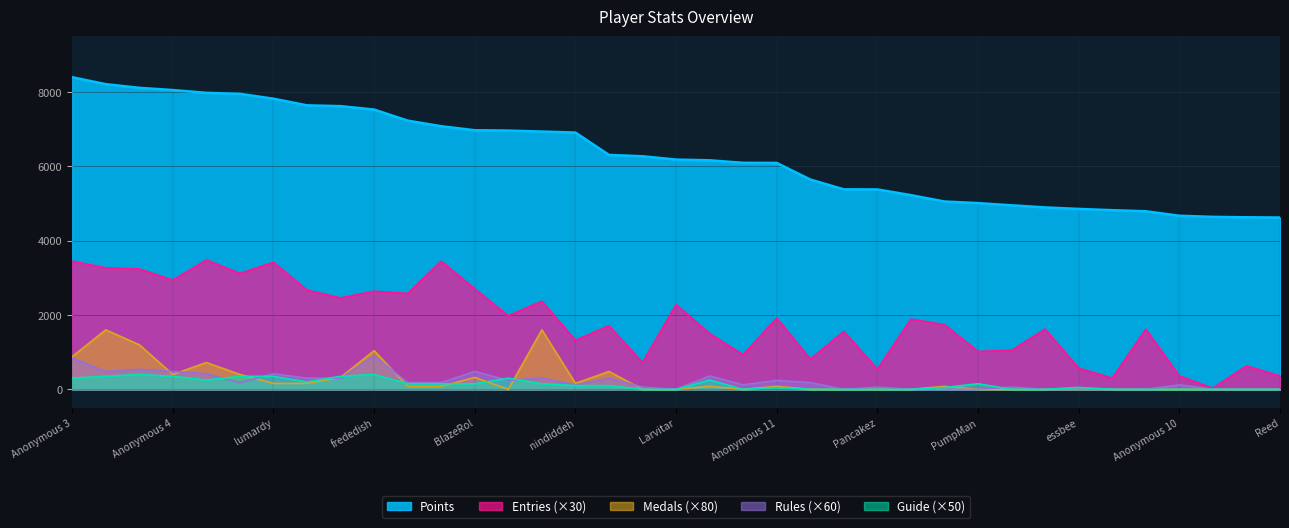

Reading left to right, extract all data points from this chart.

Points: 8399	8212	8114	8054	7979	7952	7821	7642	7621	7529	7231	7080	6973	6963	6937	6910	6308	6272	6183	6163	6096	6093	5646	5382	5379	5226	5054	5011	4952	4895	4855	4821	4792	4671	4641	4630	4623
Medals: 880	1600	1200	400	720	400	160	160	320	1040	80	80	320	0	1600	160	480	0	0	80	0	80	0	0	0	0	80	0	0	0	0	0	0	0	0	0	0
Rules: 840	480	540	480	420	180	420	300	300	900	180	180	480	240	300	120	300	60	0	360	120	240	180	0	60	0	0	0	60	0	0	0	0	120	0	0	0
Guide: 300	350	400	350	250	350	350	200	350	400	150	150	150	300	150	100	100	0	0	250	0	50	0	0	0	0	50	150	0	0	50	0	0	0	0	0	0
Entries: 3450	3270	3240	2940	3480	3120	3420	2670	2460	2640	2580	3450	2700	1980	2370	1320	1710	720	2280	1500	930	1920	810	1560	540	1890	1740	1020	1050	1620	570	300	1620	360	30	630	360